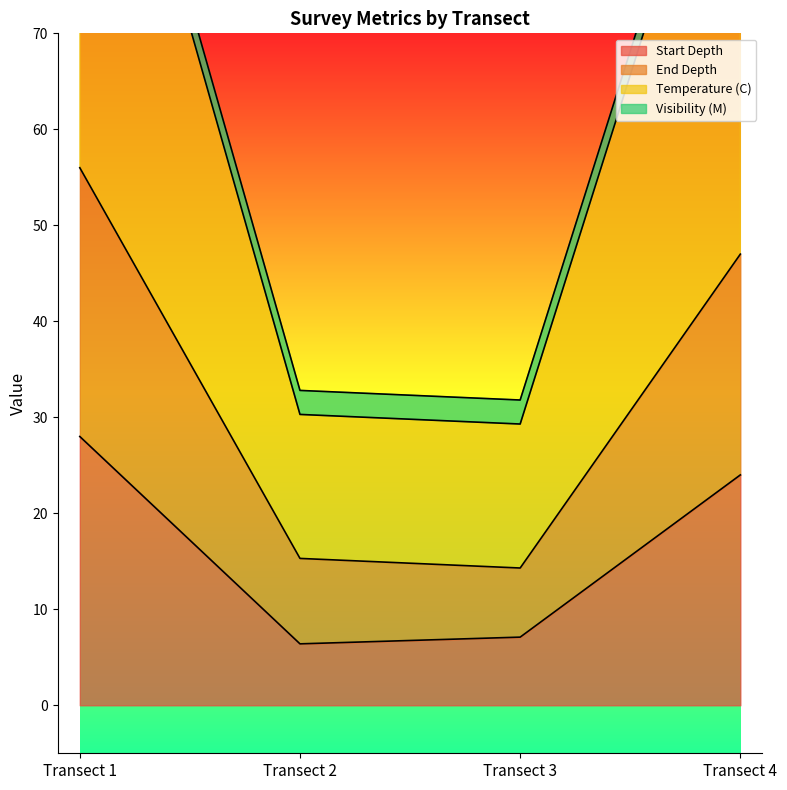

The value of Start Depth at Transect 1 is 28.0. True or false?

True